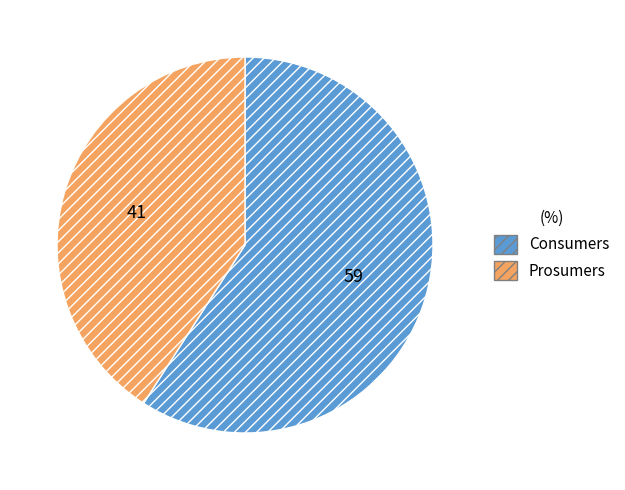

Is there any slice that represents more than half of the pie?

Yes